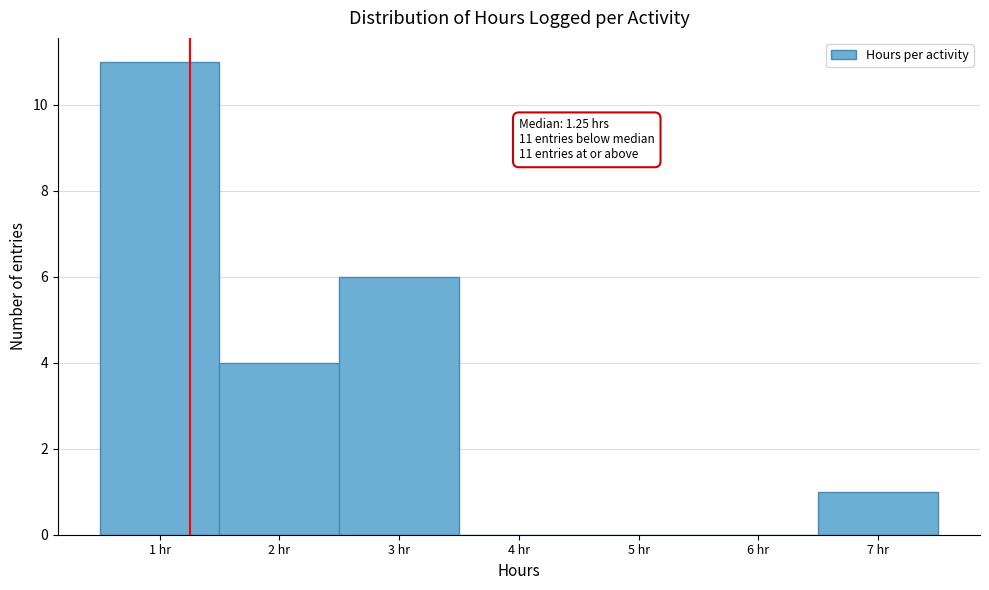

Over which range of the x-axis is the bar tallest?

0.5 to 1.5